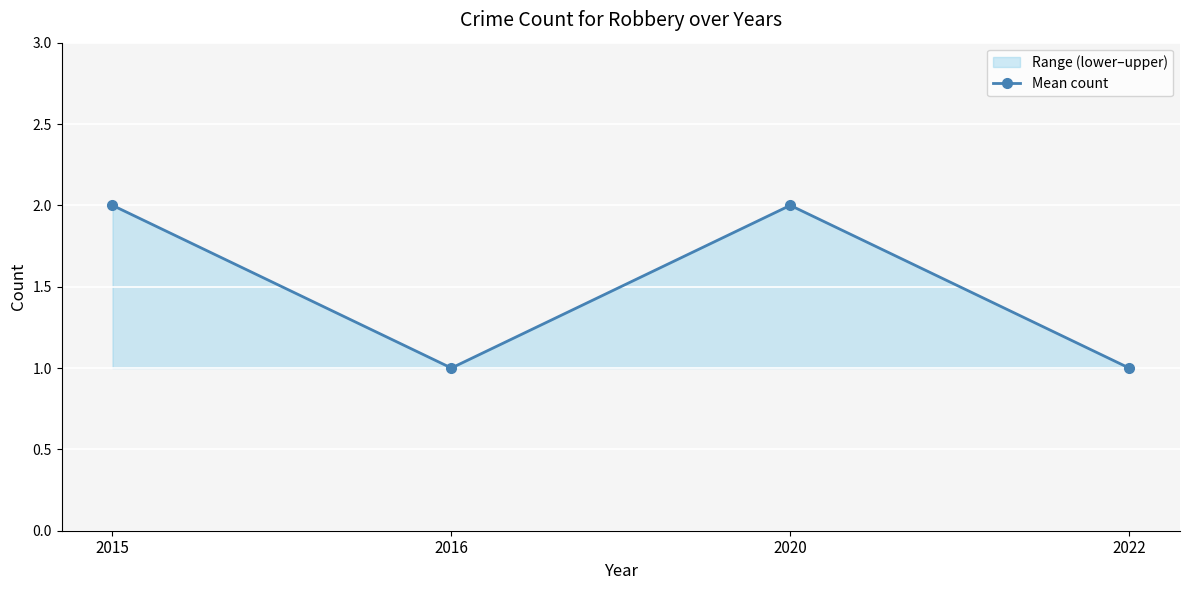

What is the sum of the values at 2016 and 2020?

3